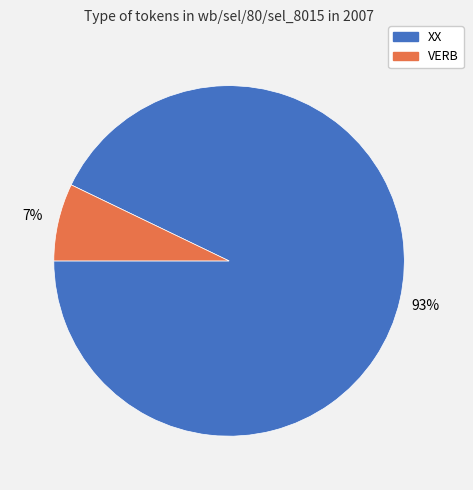

Which slice is the largest?

XX